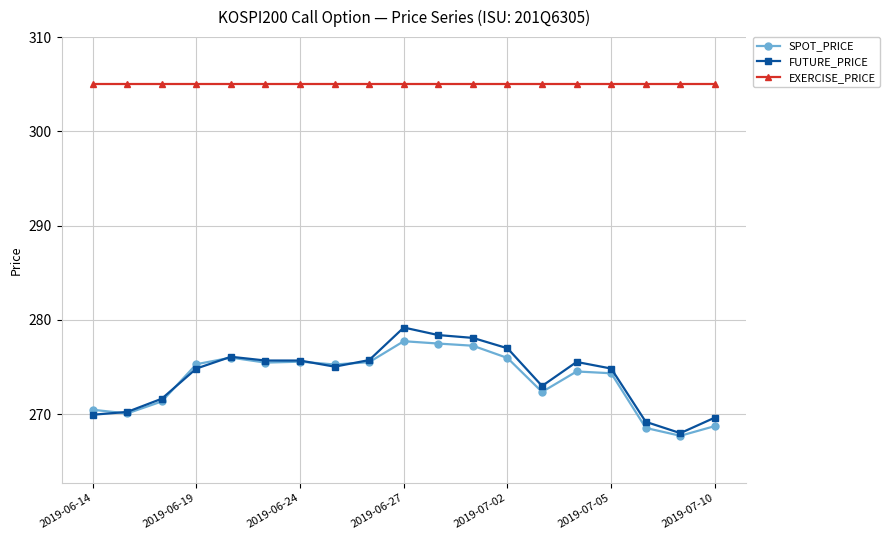

How many lines are shown in the chart?

3